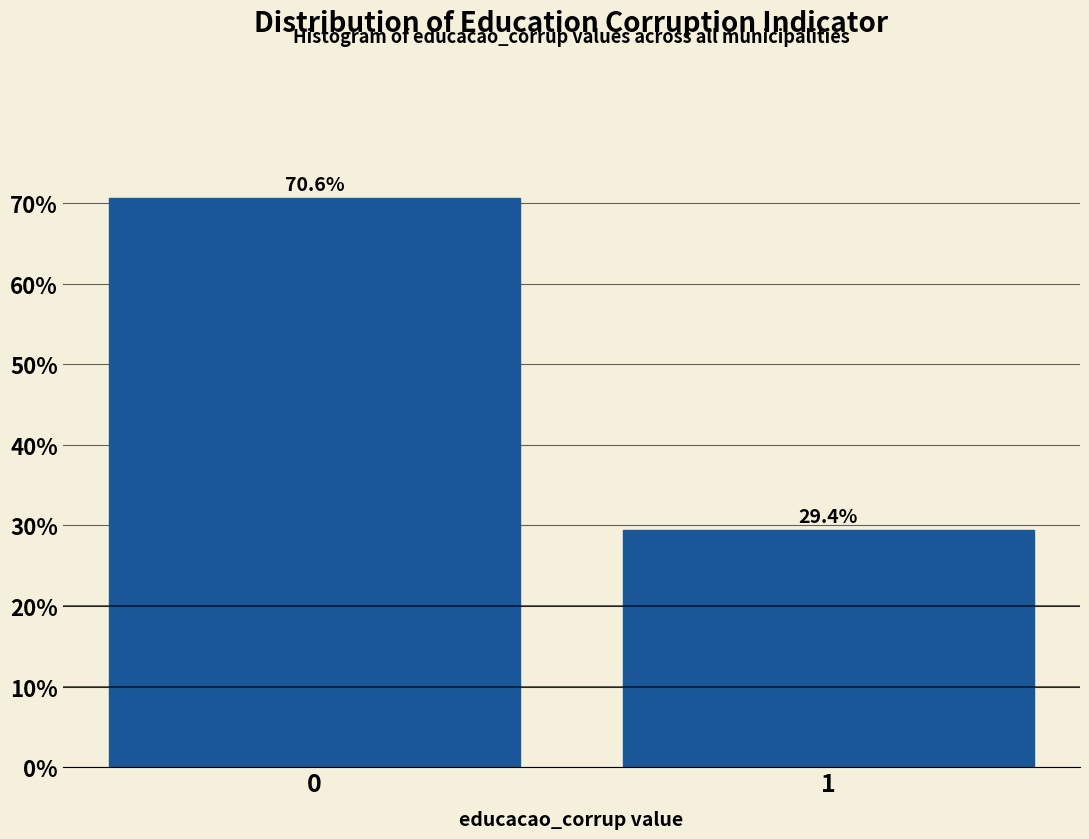

Reading left to right, list all the values displayed in this chart.

0=70.6	1=29.4